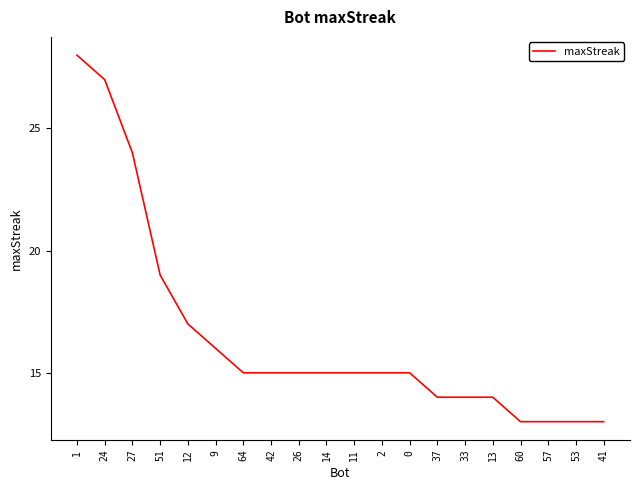

Reading left to right, transcribe all the data shown in this chart.

1=28	24=27	27=24	51=19	12=17	9=16	64=15	42=15	26=15	14=15	11=15	2=15	0=15	37=14	33=14	13=14	60=13	57=13	53=13	41=13